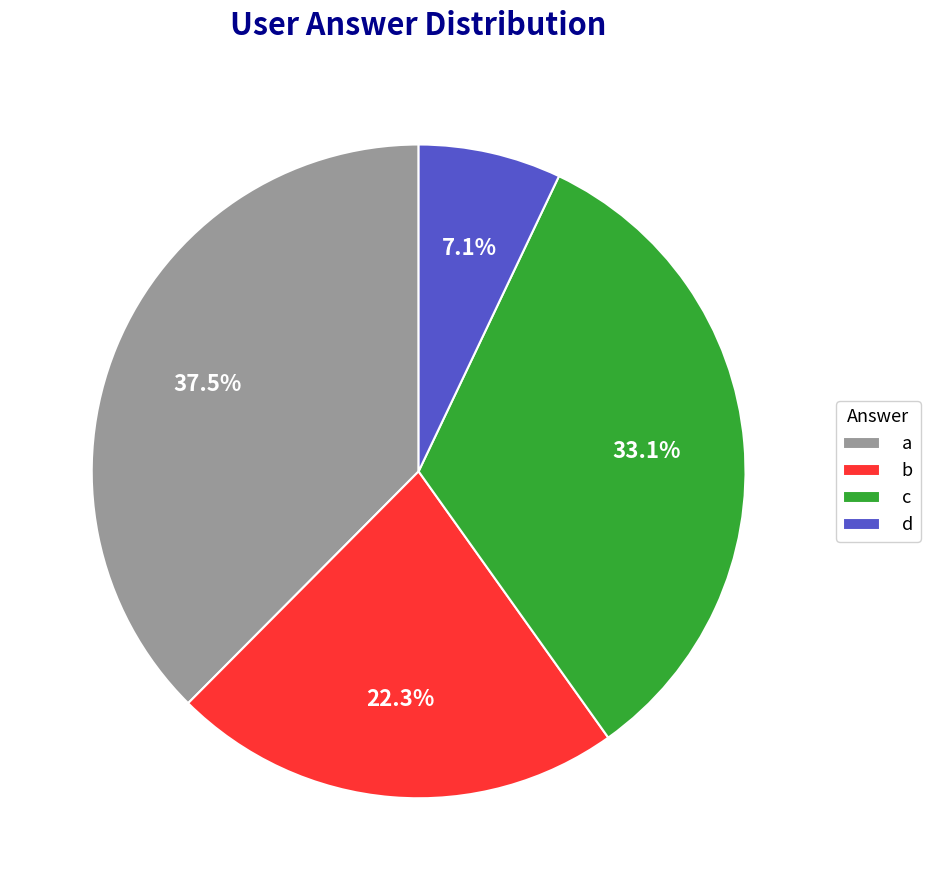

What percentage is the d slice, to the nearest percent?

7%